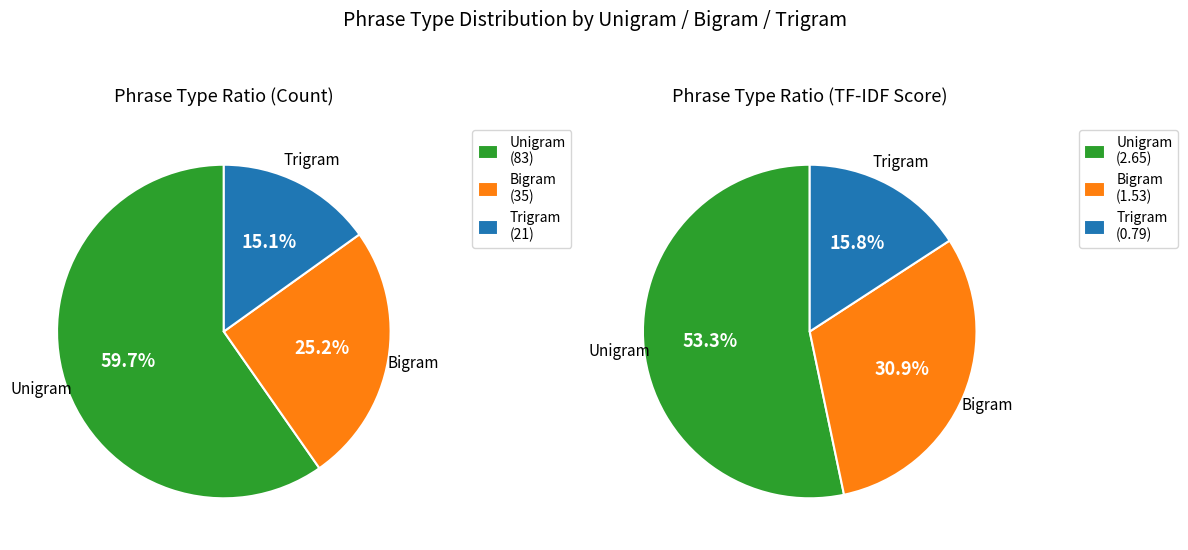

At 1, list the series in order from largest to smallest.

Unigram, Bigram, Trigram